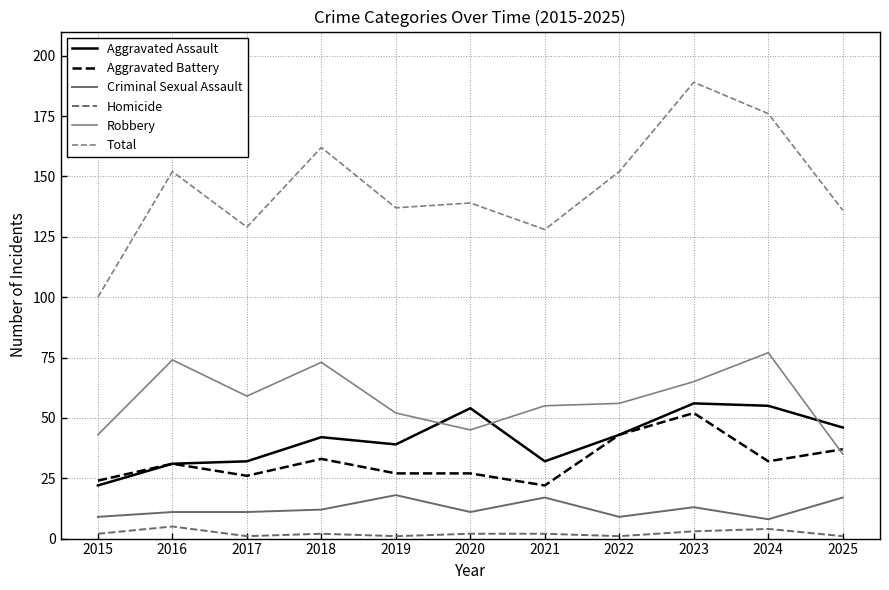

What is the total value across all series at 2022?

304